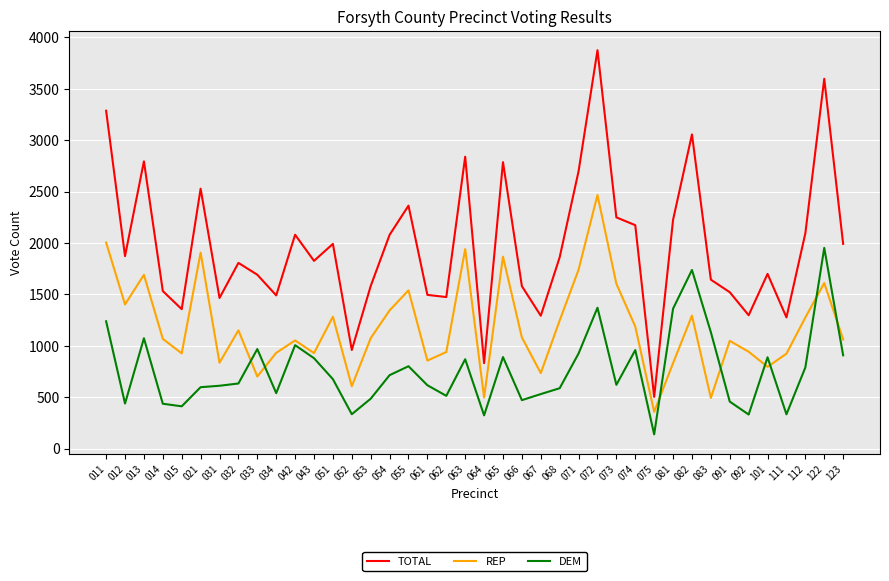

At which category is the sum across all series the highest?

072